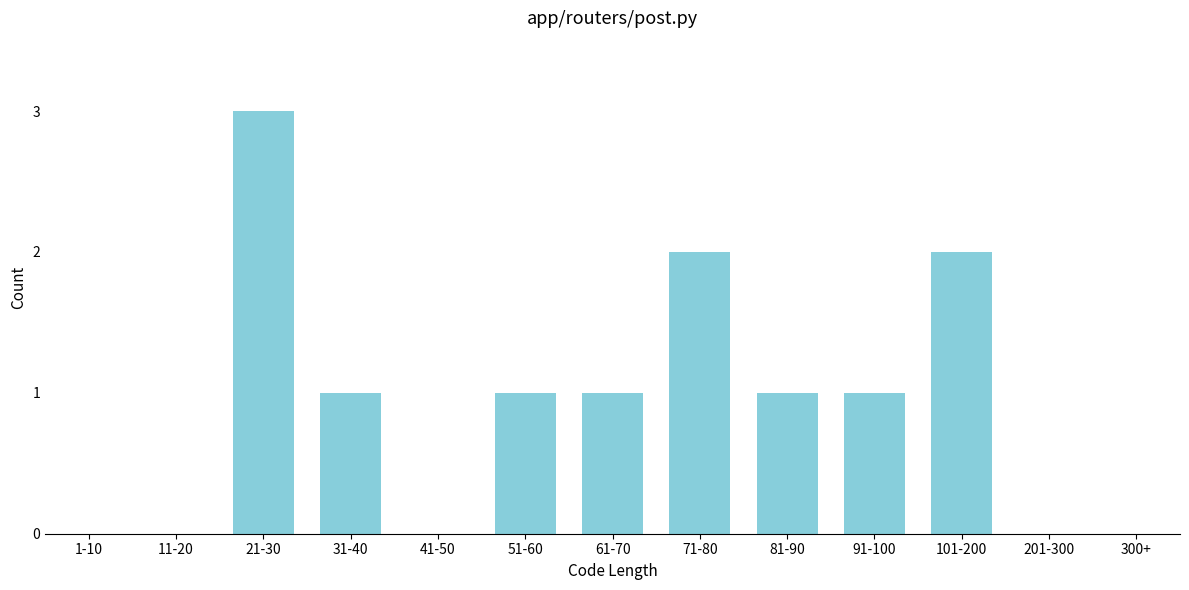

Reading left to right, extract all data points from this chart.

1-10=0	11-20=0	21-30=3	31-40=1	41-50=0	51-60=1	61-70=1	71-80=2	81-90=1	91-100=1	101-200=2	201-300=0	300+=0